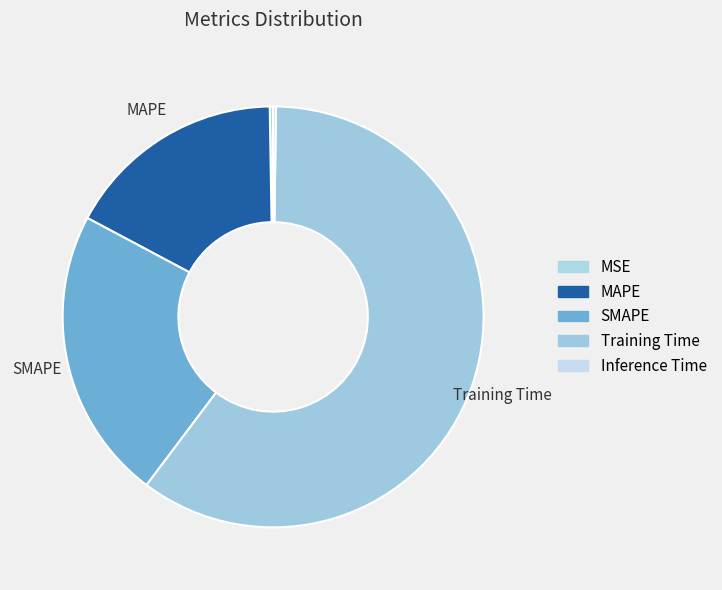

Do Training Time and MAPE together represent more than half of the pie?

Yes